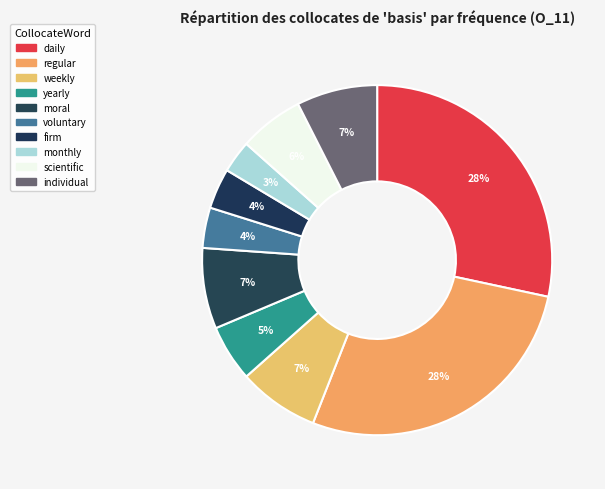

How many segments does this pie chart have?

10